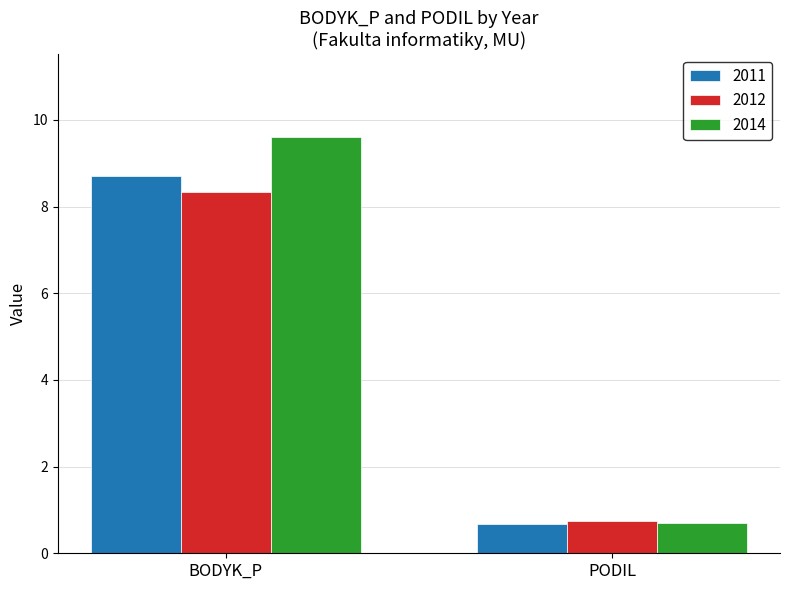

What is the label of the 2nd bar from the right?

BODYK_P